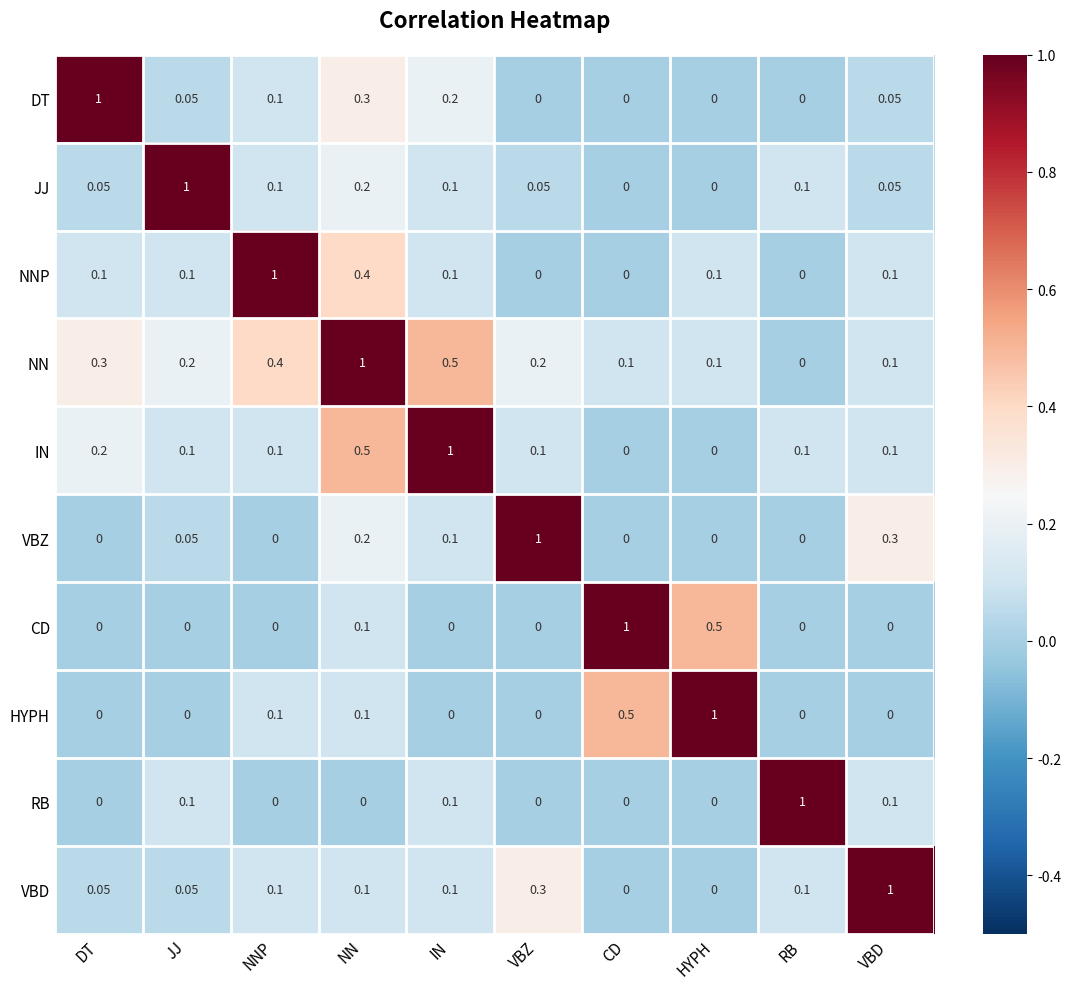

At which label is NN closest to 0?

RB